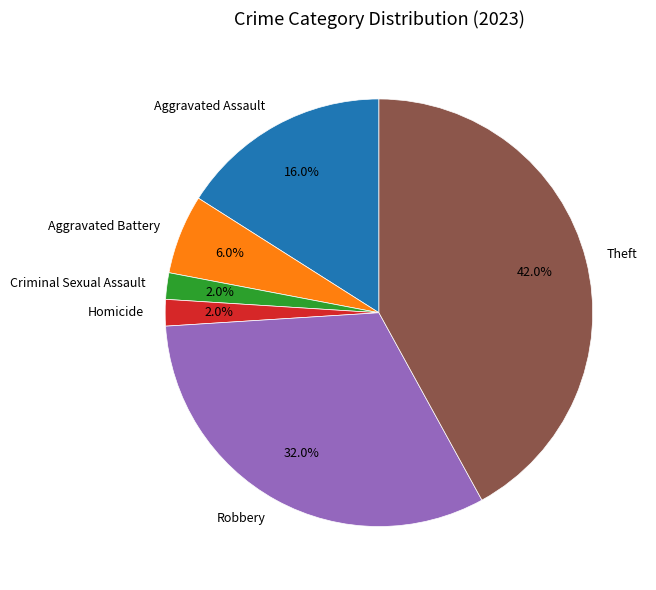

Does Aggravated Battery account for over 50% of the chart?

No